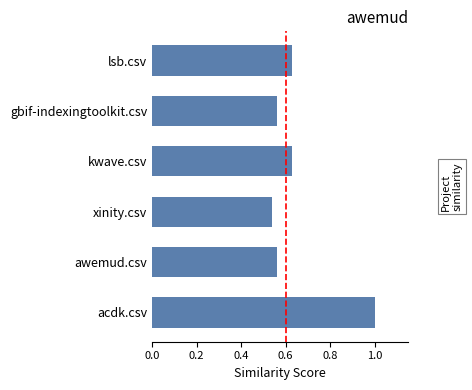

The chart shows a value of 0.9 at awemud.csv. True or false?

False